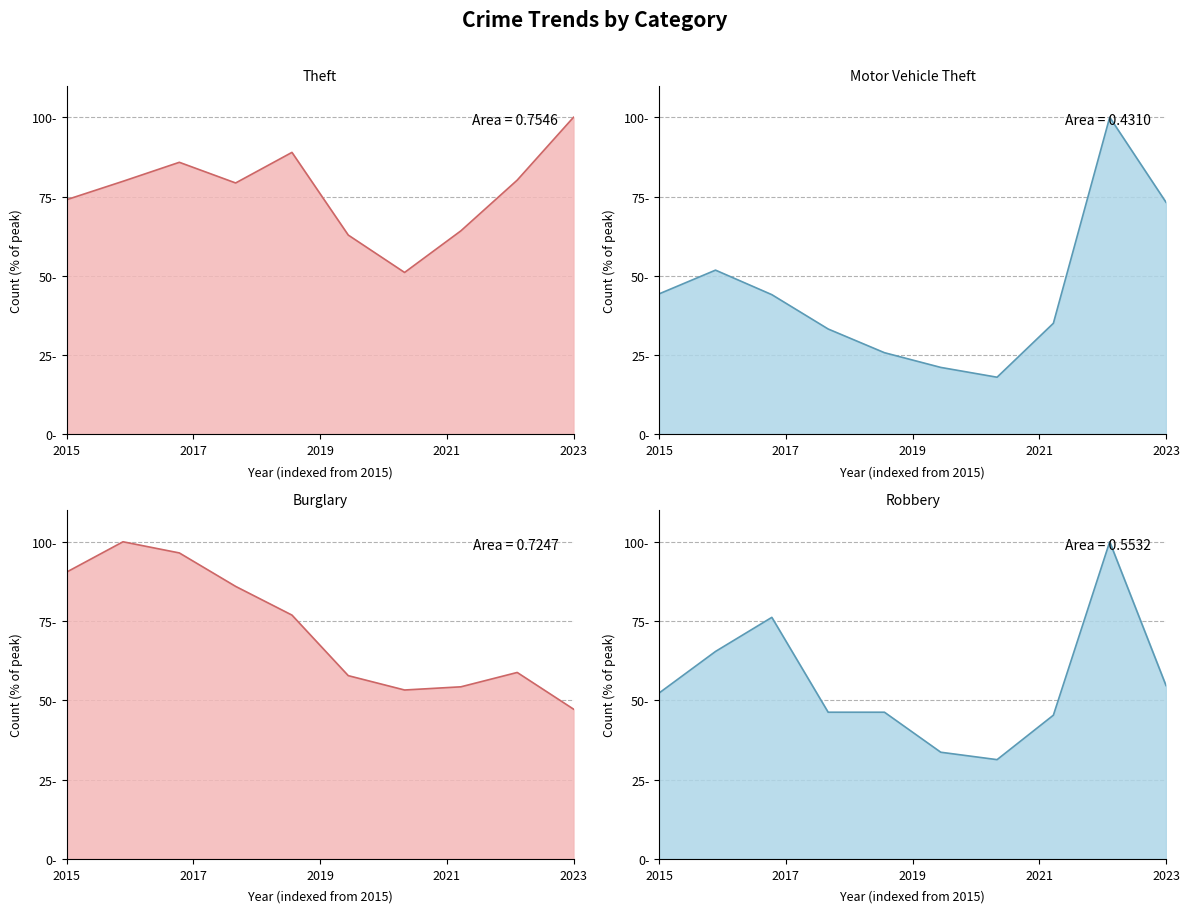

What are all the series names shown in the legend?

Theft line, Motor Vehicle Theft line, Burglary line, Robbery line